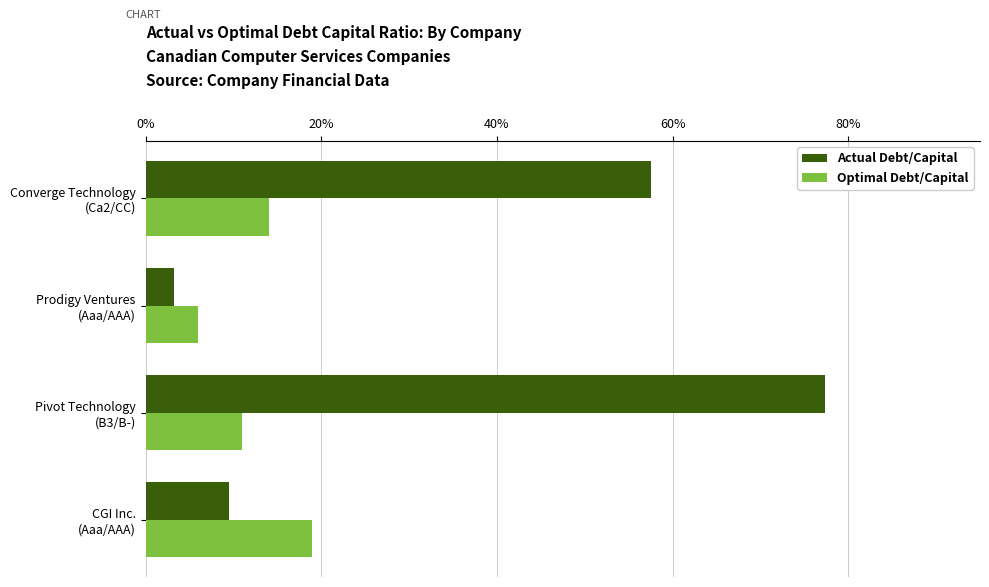

What is the value of the Actual Debt/Capital bar at the 1st from the left?

0.1